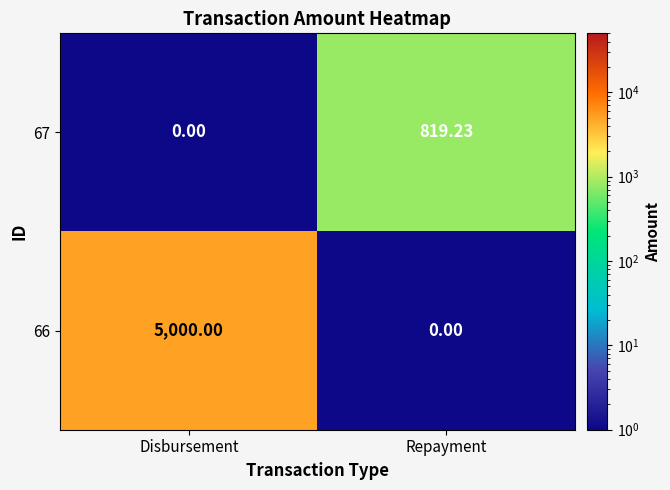

At which label does 67 first exceed 819?

Repayment